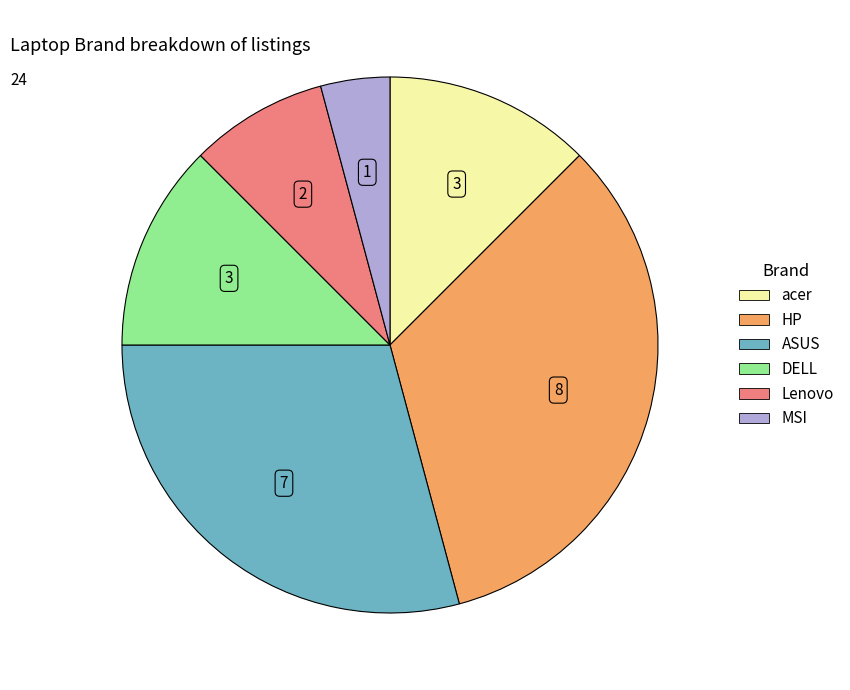

Is the sum of ASUS and acer greater than half?

No